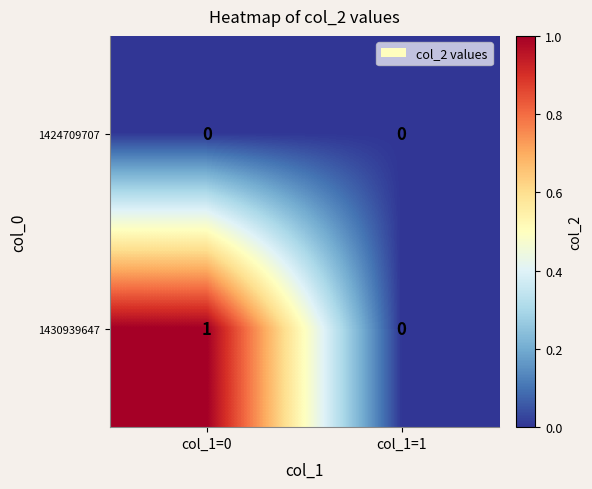

Which label corresponds to the largest value in the chart?

col_1=0